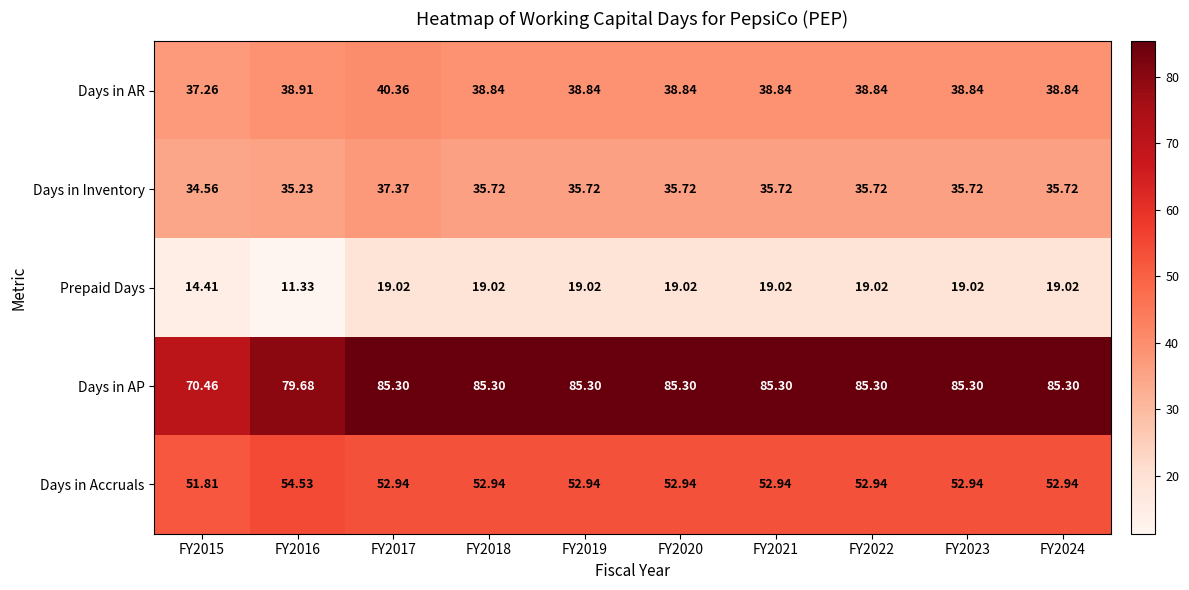

List the series in order of their peak value, highest first.

Days in AP, Days in Accruals, Days in AR, Days in Inventory, Prepaid Days